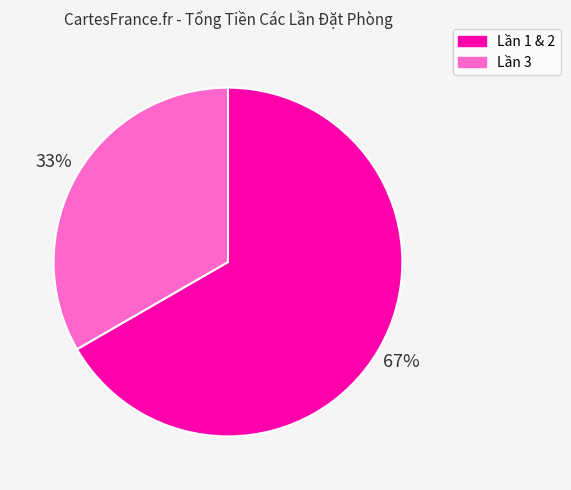

How many slices are in this pie chart?

2